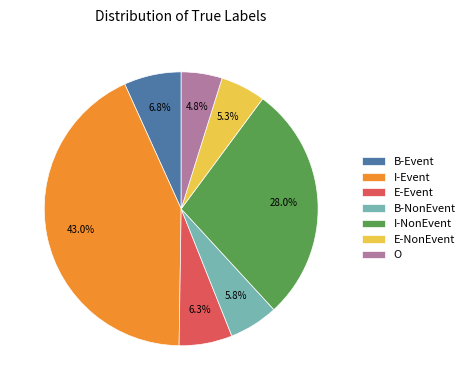

Does B-NonEvent represent more than half of the total?

No